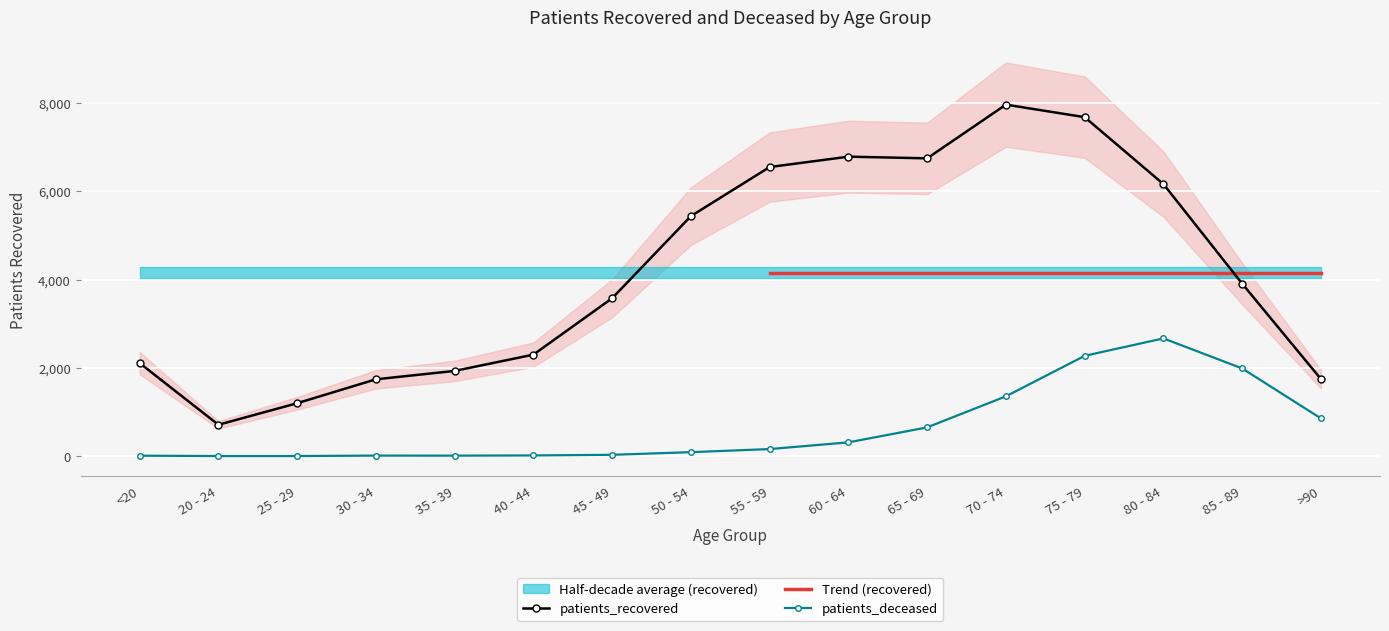

At which label does patients_deceased first exceed 161?

60 - 64